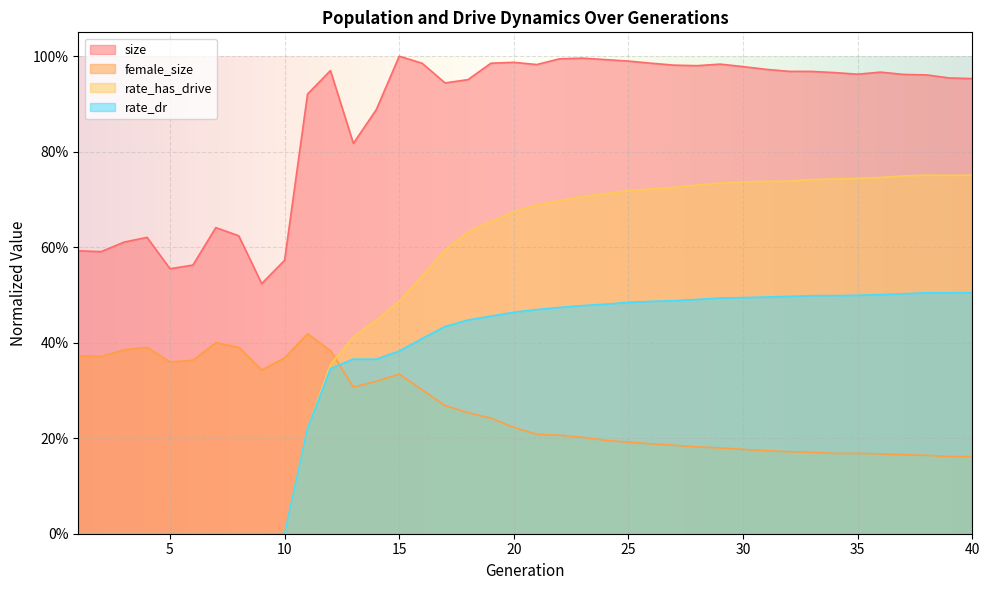

Reading left to right, extract all data points from this chart.

size: 1=0.6	2=0.6	3=0.6	4=0.6	5=0.6	6=0.6	7=0.6	8=0.6	9=0.5	10=0.6	11=0.9	12=1.0	13=0.8	14=0.9	15=1.0	16=1.0	17=0.9	18=1.0	19=1.0	20=1.0	21=1.0	22=1.0	23=1.0	24=1.0	25=1.0	26=1.0	27=1.0	28=1.0	29=1.0	30=1.0	31=1.0	32=1.0	33=1.0	34=1.0	35=1.0	36=1.0	37=1.0	38=1.0	39=1.0	40=1.0
rate_has_drive: 1=0.0	2=0.0	3=0.0	4=0.0	5=0.0	6=0.0	7=0.0	8=0.0	9=0.0	10=0.0	11=0.2	12=0.4	13=0.4	14=0.4	15=0.5	16=0.5	17=0.6	18=0.6	19=0.7	20=0.7	21=0.7	22=0.7	23=0.7	24=0.7	25=0.7	26=0.7	27=0.7	28=0.7	29=0.7	30=0.7	31=0.7	32=0.7	33=0.7	34=0.7	35=0.7	36=0.7	37=0.7	38=0.8	39=0.8	40=0.8
rate_dr: 1=0.0	2=0.0	3=0.0	4=0.0	5=0.0	6=0.0	7=0.0	8=0.0	9=0.0	10=0.0	11=0.2	12=0.3	13=0.4	14=0.4	15=0.4	16=0.4	17=0.4	18=0.4	19=0.5	20=0.5	21=0.5	22=0.5	23=0.5	24=0.5	25=0.5	26=0.5	27=0.5	28=0.5	29=0.5	30=0.5	31=0.5	32=0.5	33=0.5	34=0.5	35=0.5	36=0.5	37=0.5	38=0.5	39=0.5	40=0.5
female_size: 1=0.4	2=0.4	3=0.4	4=0.4	5=0.4	6=0.4	7=0.4	8=0.4	9=0.3	10=0.4	11=0.4	12=0.4	13=0.3	14=0.3	15=0.3	16=0.3	17=0.3	18=0.3	19=0.2	20=0.2	21=0.2	22=0.2	23=0.2	24=0.2	25=0.2	26=0.2	27=0.2	28=0.2	29=0.2	30=0.2	31=0.2	32=0.2	33=0.2	34=0.2	35=0.2	36=0.2	37=0.2	38=0.2	39=0.2	40=0.2